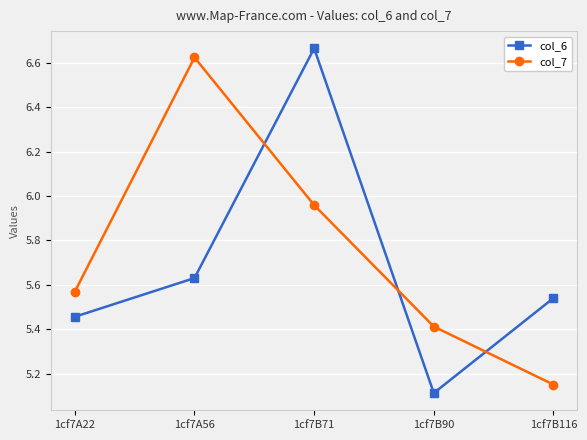

Which series changed the most between 1cf7A22 and 1cf7A56?

col_7